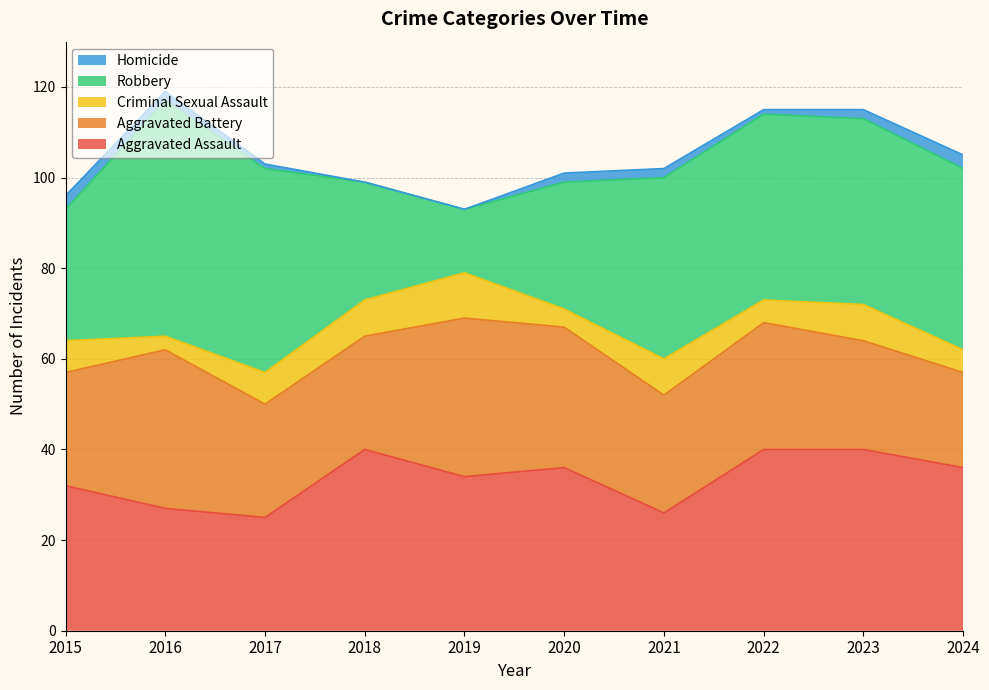

What is the difference between the second highest and minimum values in the Aggravated Battery series?

14